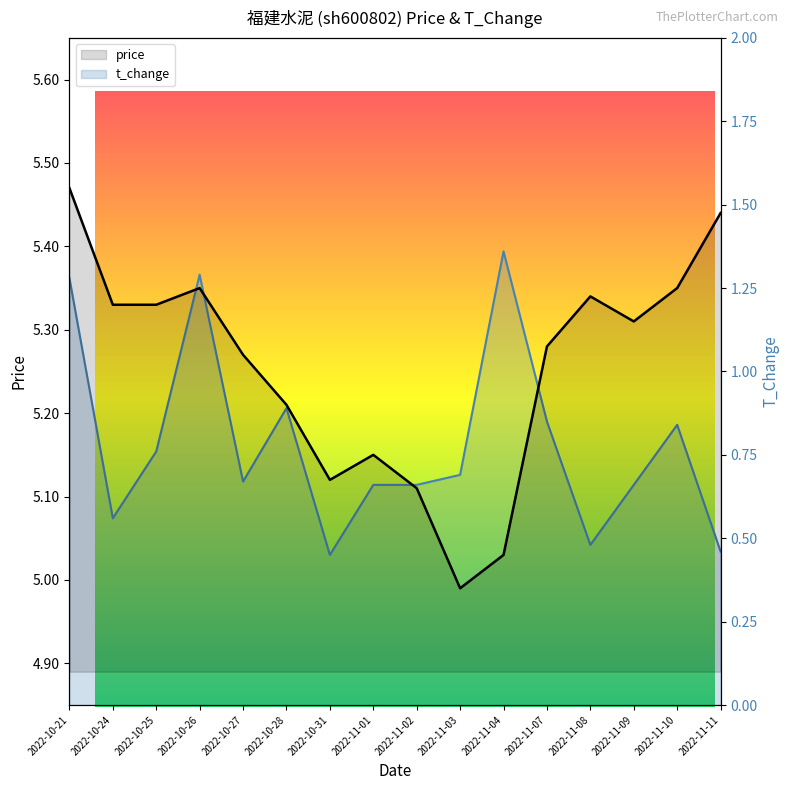

In price, how many points are higher than both neighbors (excluding endpoints)?

3